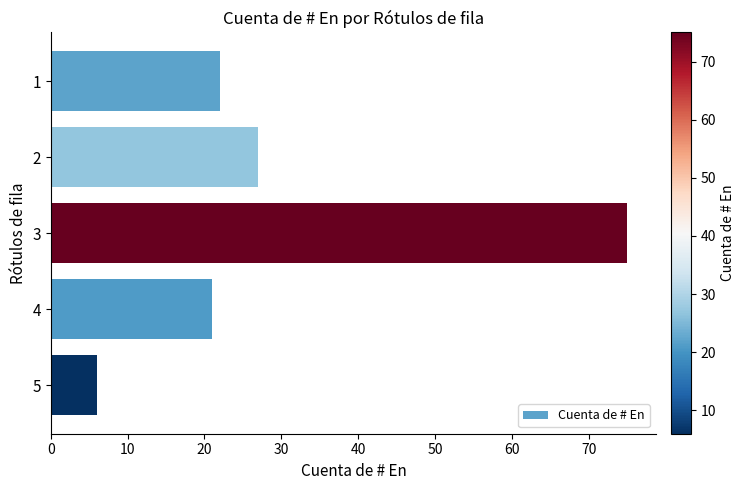

Reading top to bottom, extract all data points from this chart.

22	27	75	21	6